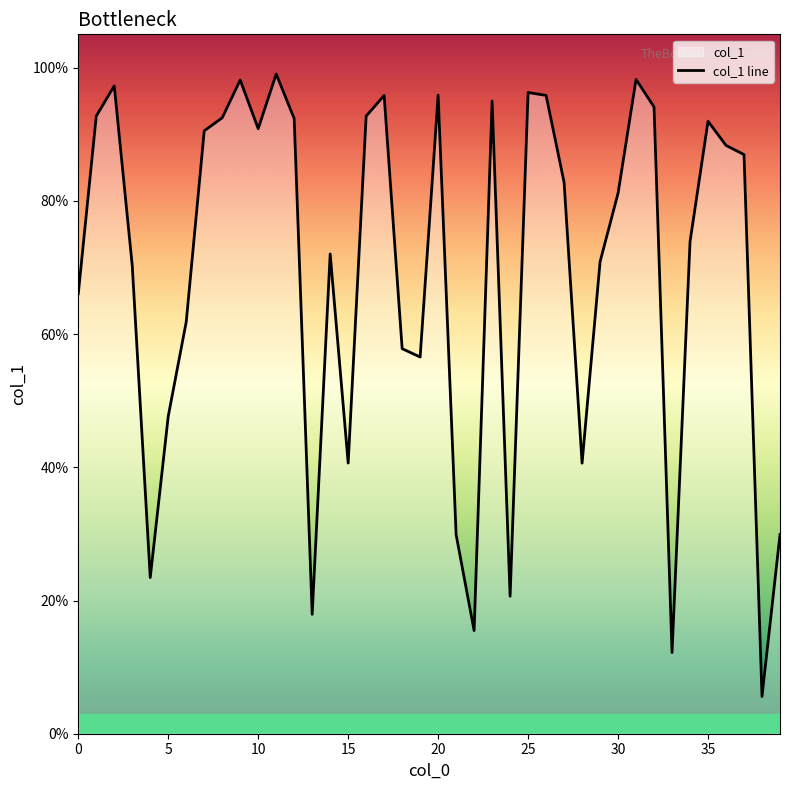

Which category has the lowest value across all series?

38